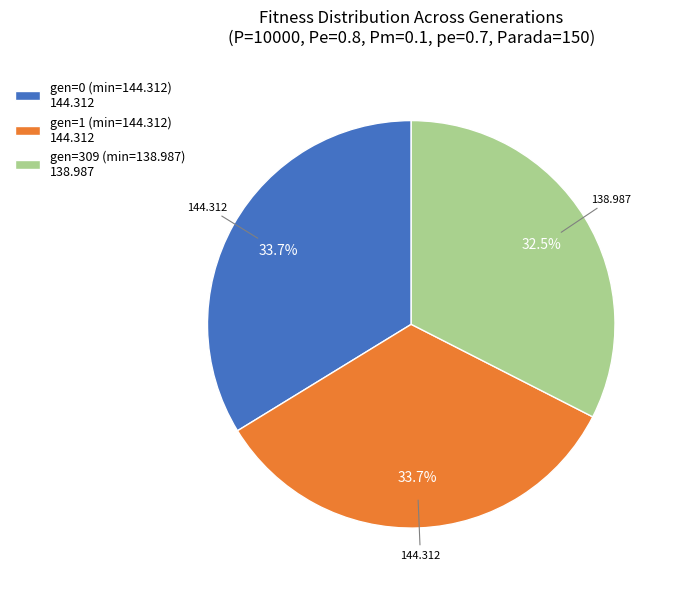

Do gen=309 (min=138.987) 138.987 and gen=1 (min=144.312) 144.312 together represent more than half of the pie?

Yes